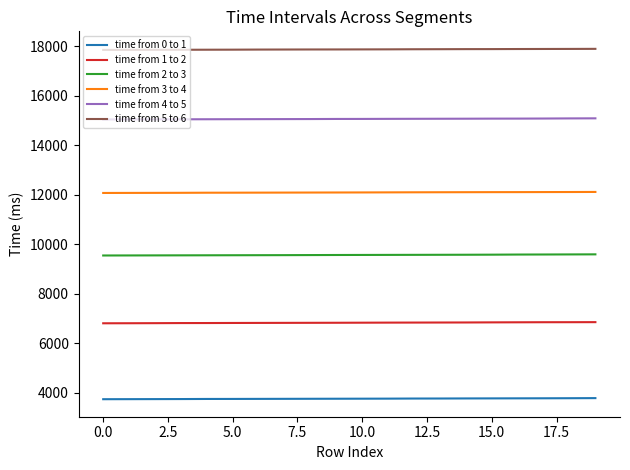

Rank the series by their average value, from lowest to highest.

time from 0 to 1, time from 1 to 2, time from 2 to 3, time from 3 to 4, time from 4 to 5, time from 5 to 6